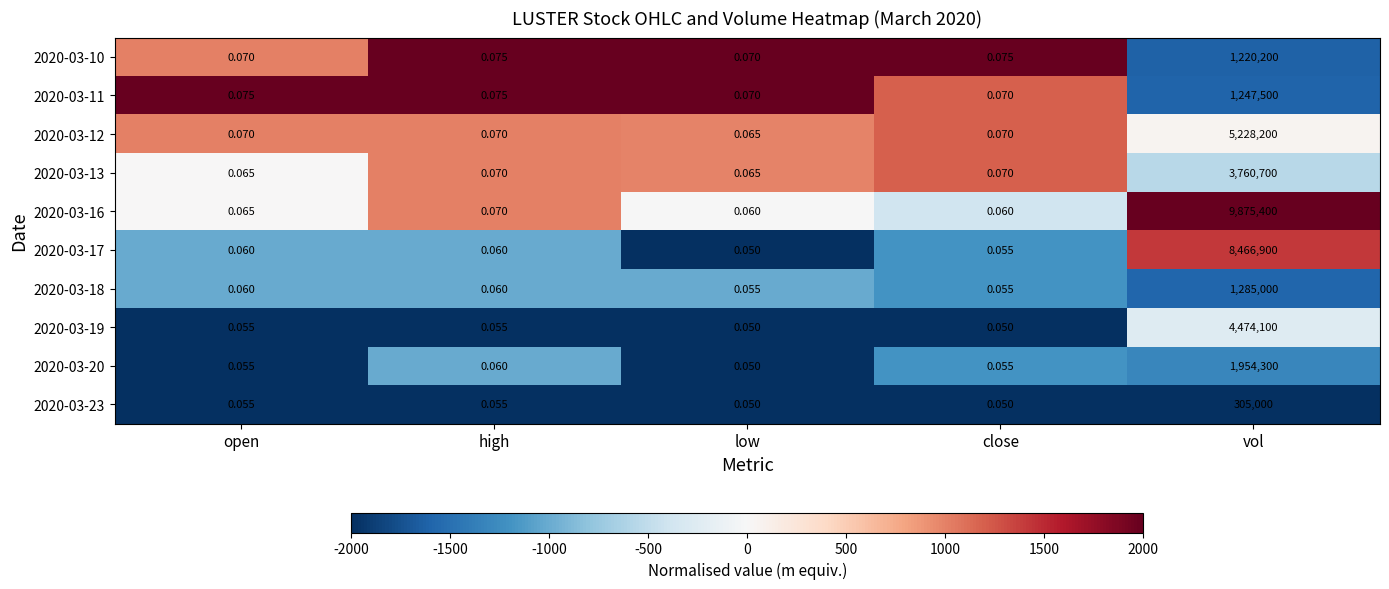

At which category is the sum across all series the highest?

vol